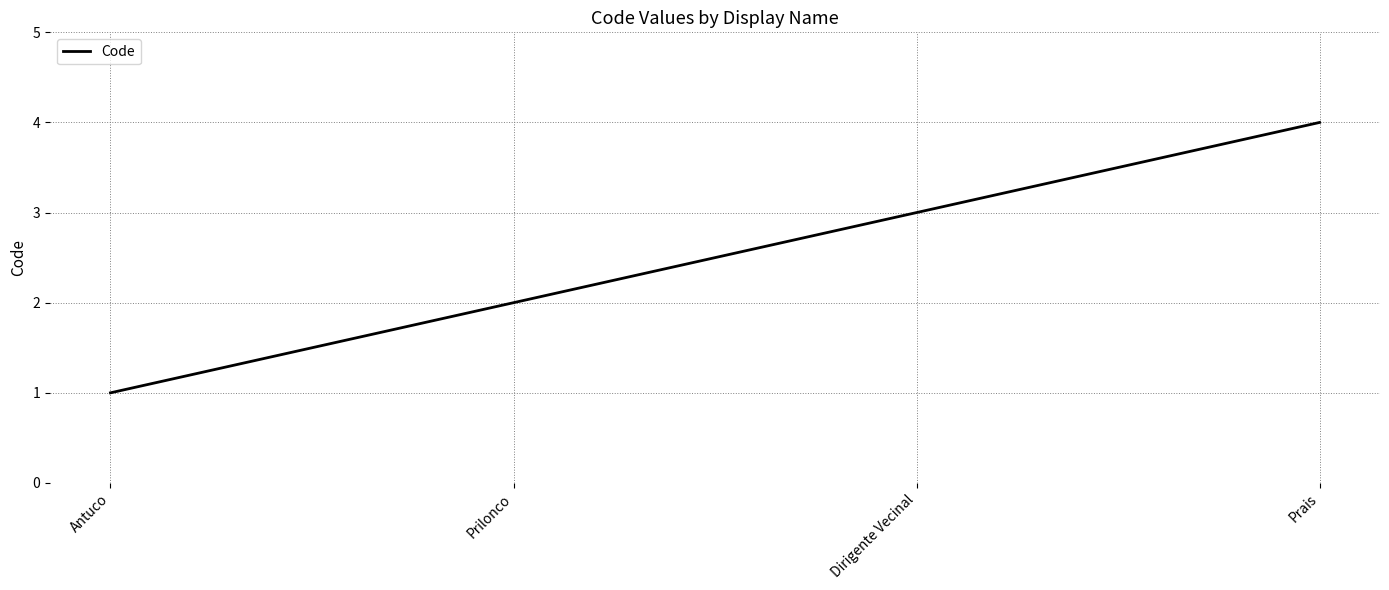

Reading right to left, extract all data points from this chart.

4	3	2	1